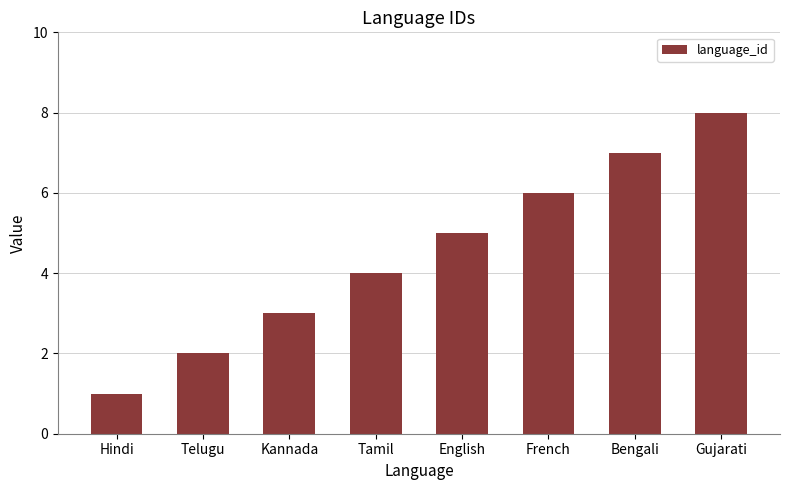

List the labels in order of value, smallest first.

Hindi, Telugu, Kannada, Tamil, English, French, Bengali, Gujarati